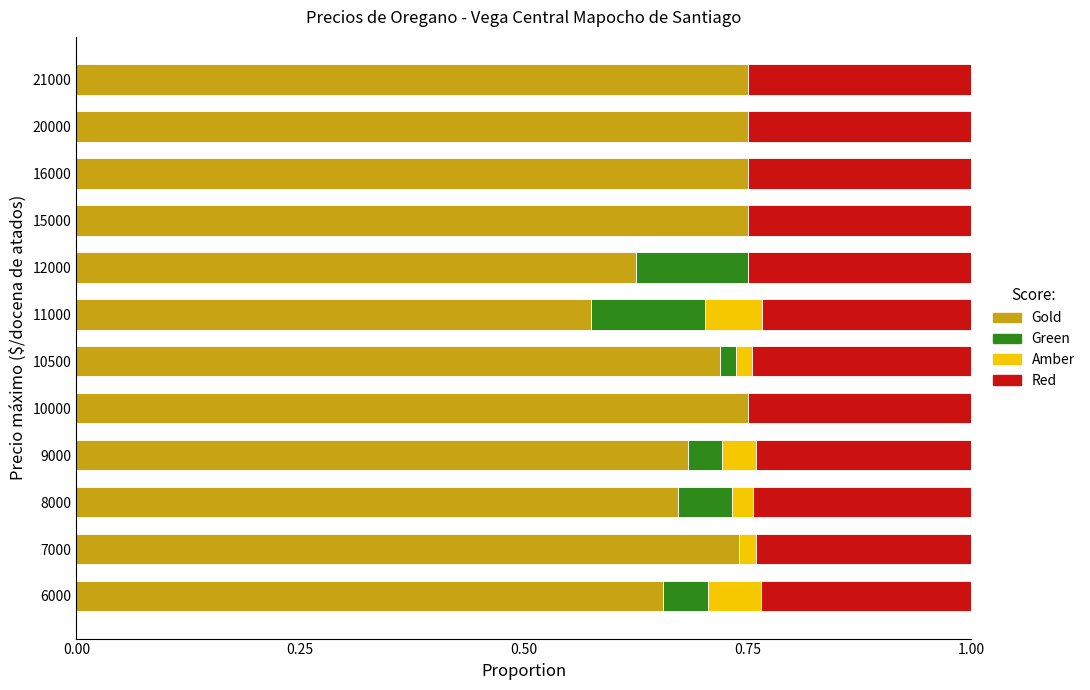

The Gold series shows 1.1 at 10000. True or false?

False